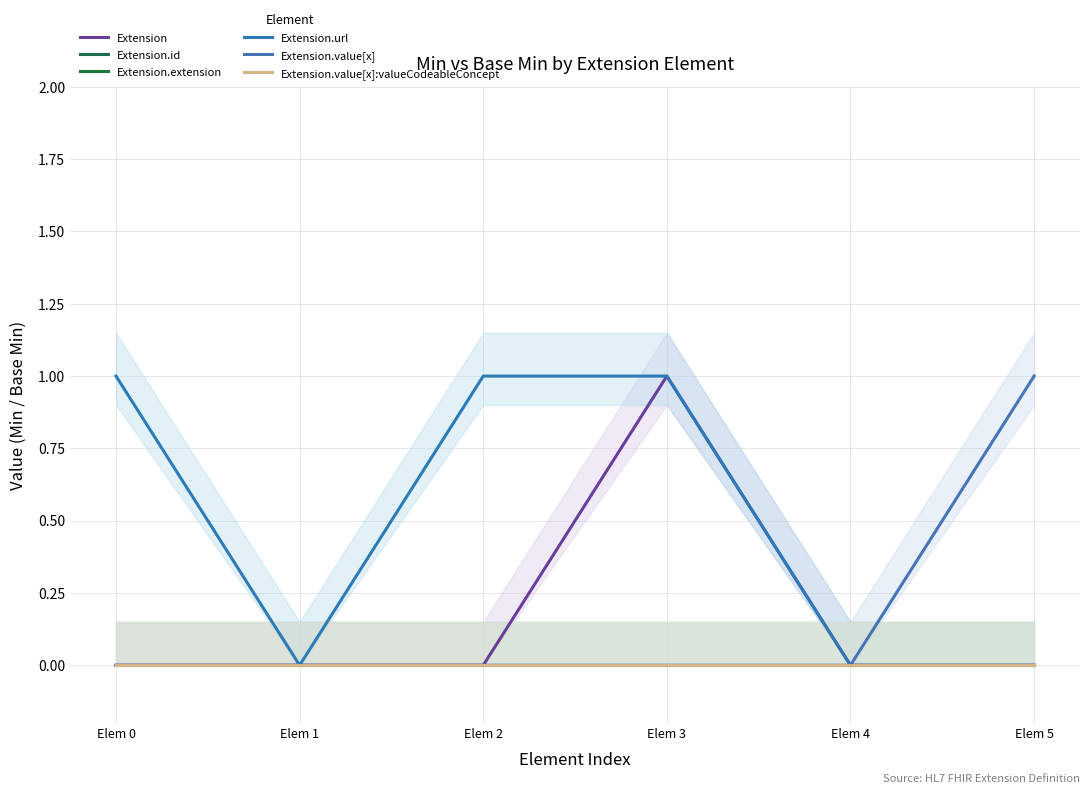

Rank the series at Elem 2 from highest to lowest value.

Extension.url, Extension, Extension.id, Extension.extension, Extension.value[x], Extension.value[x]:valueCodeableConcept